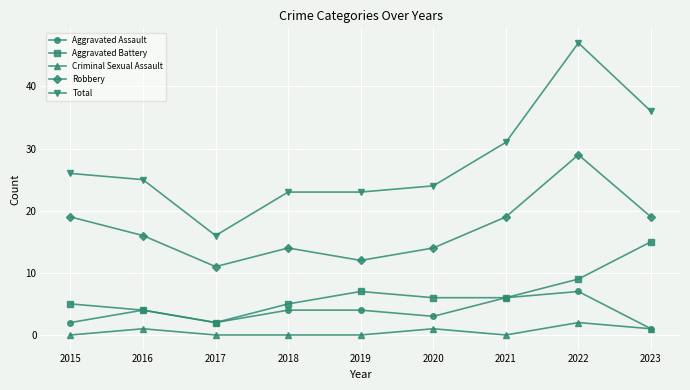

True or false: Aggravated Assault has a value of 1 at 2023.

True